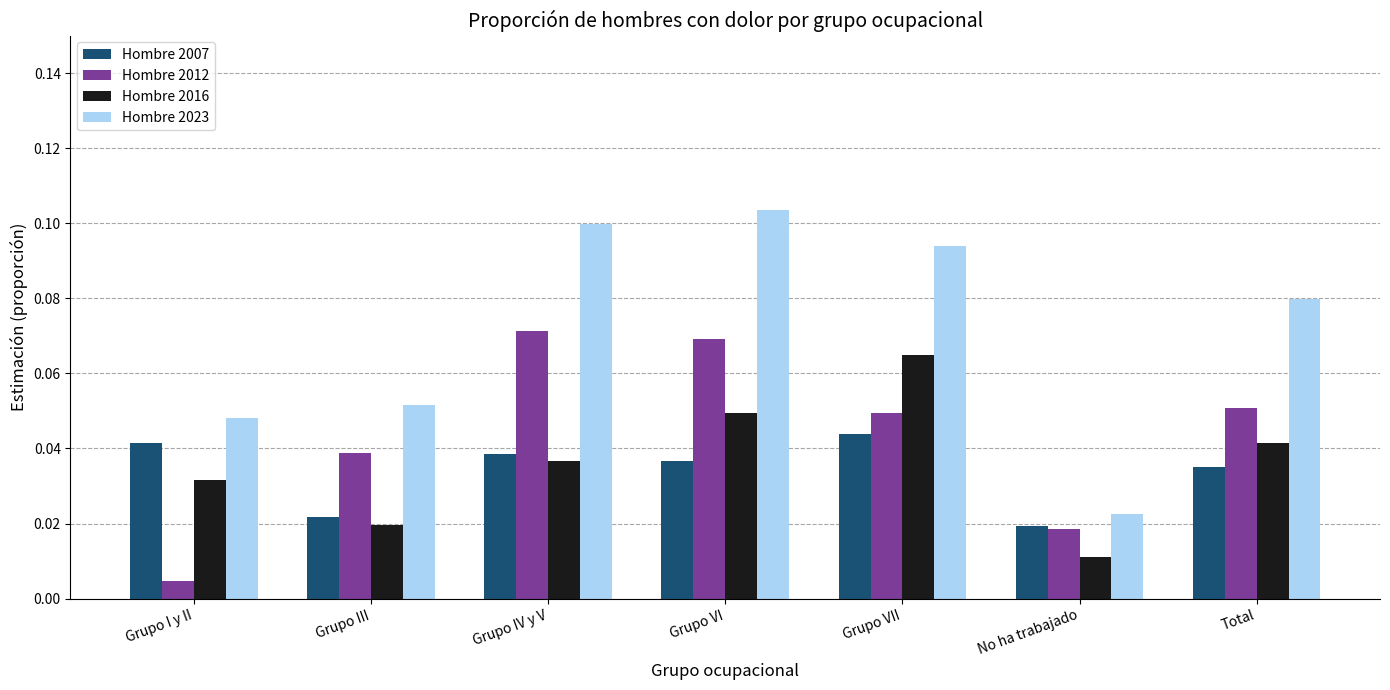

Which series has the largest range (max minus min)?

Hombre 2023